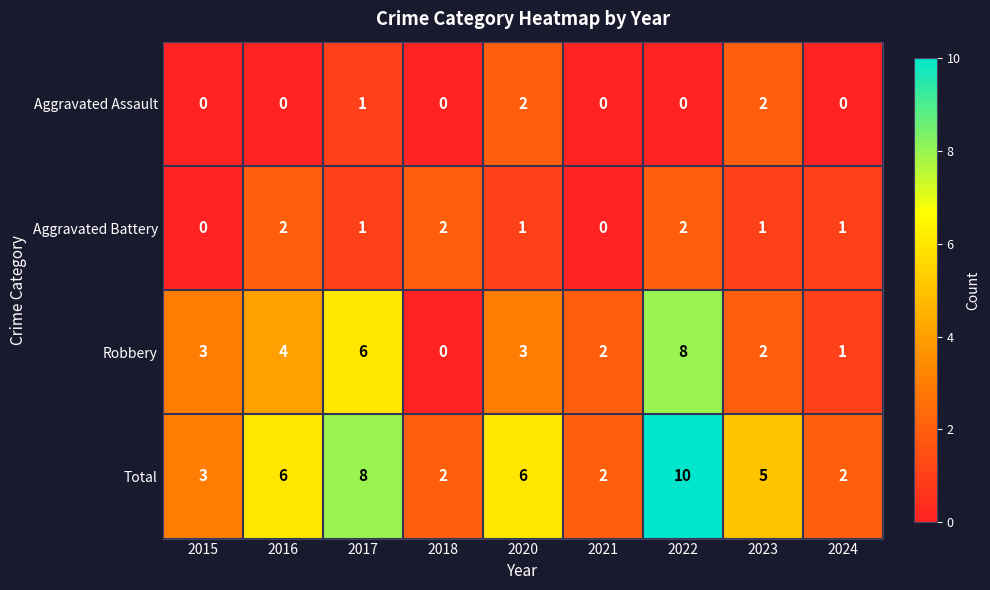

What is the sum of all Aggravated Assault values?

5